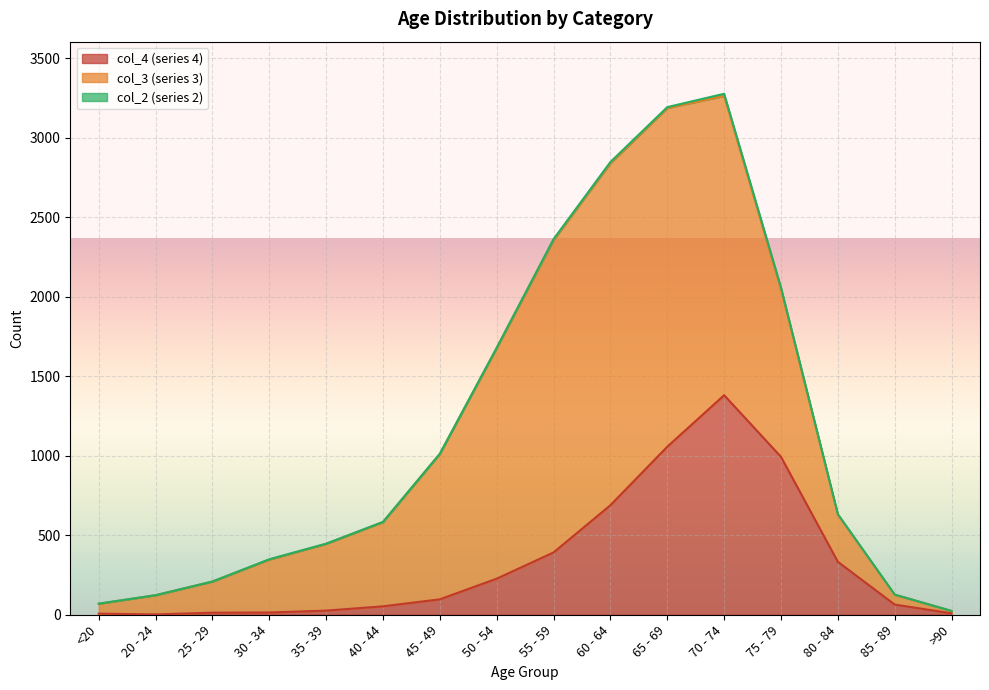

How many series are shown in this chart?

3